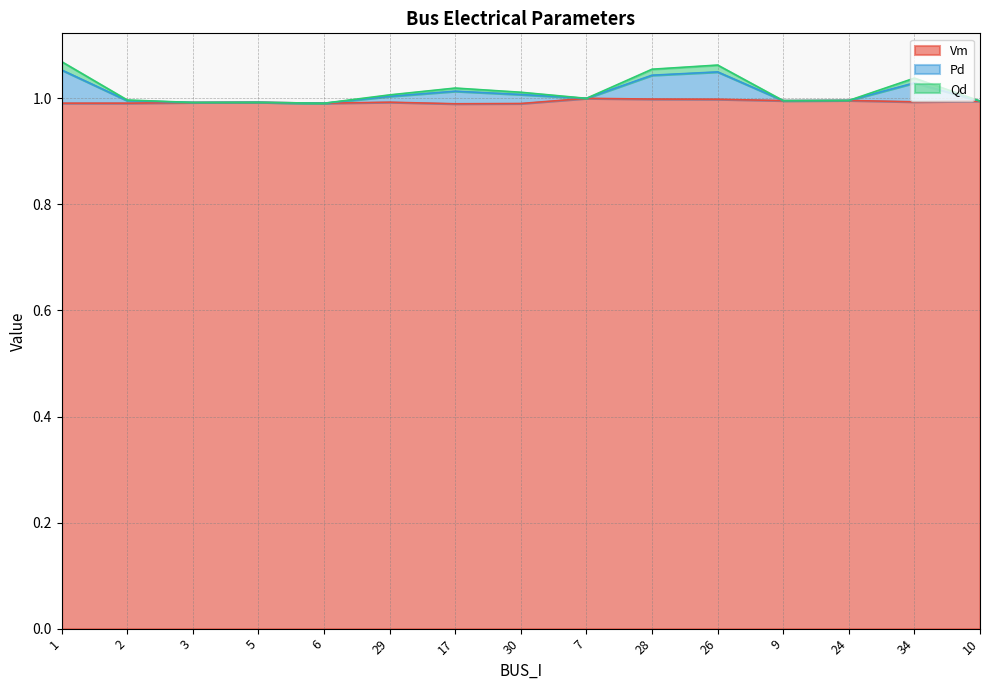

How many lines are shown in the chart?

3